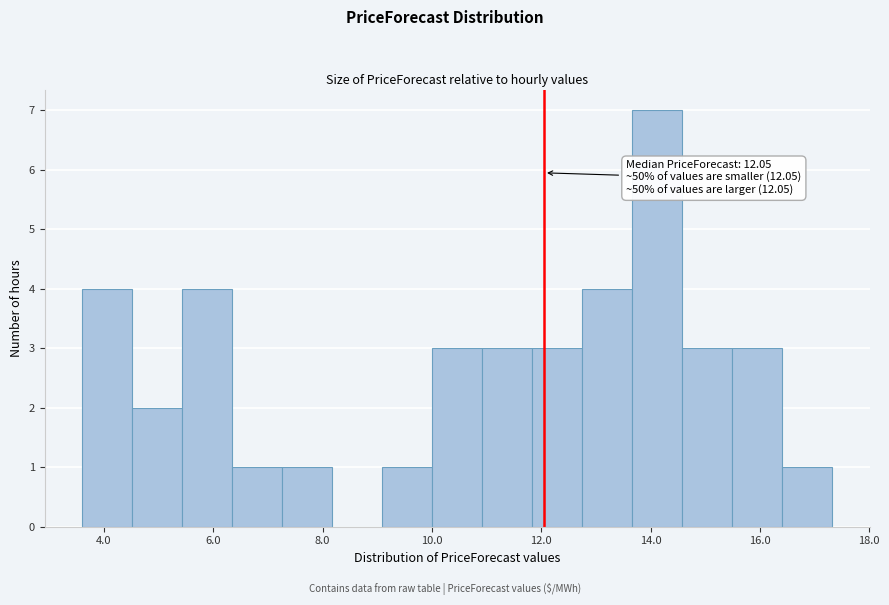

Which range on the x-axis has the tallest bar?

13.6 to 14.6